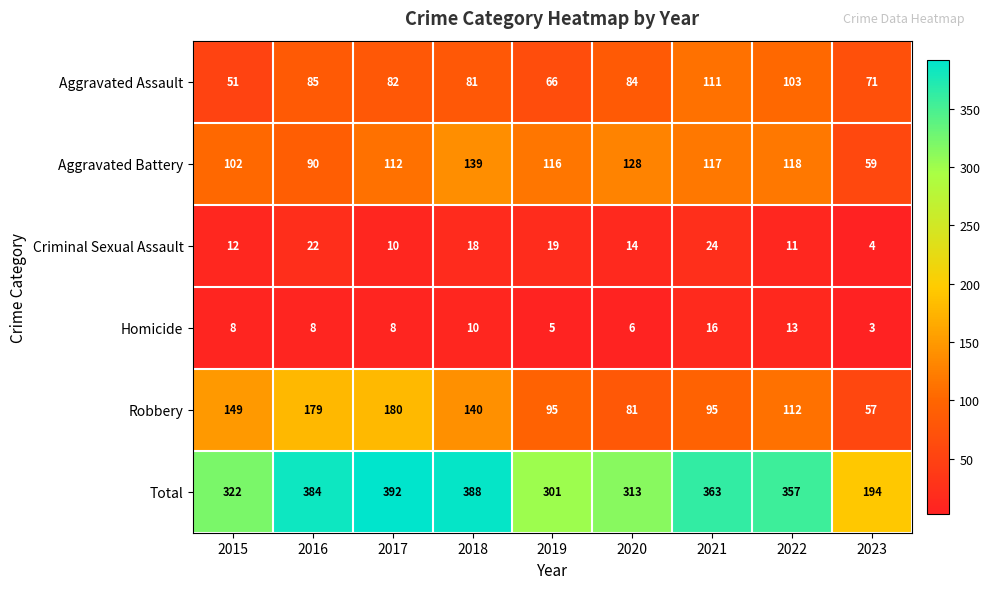

What is the sum of the Total values at 2016 and 2018?

772